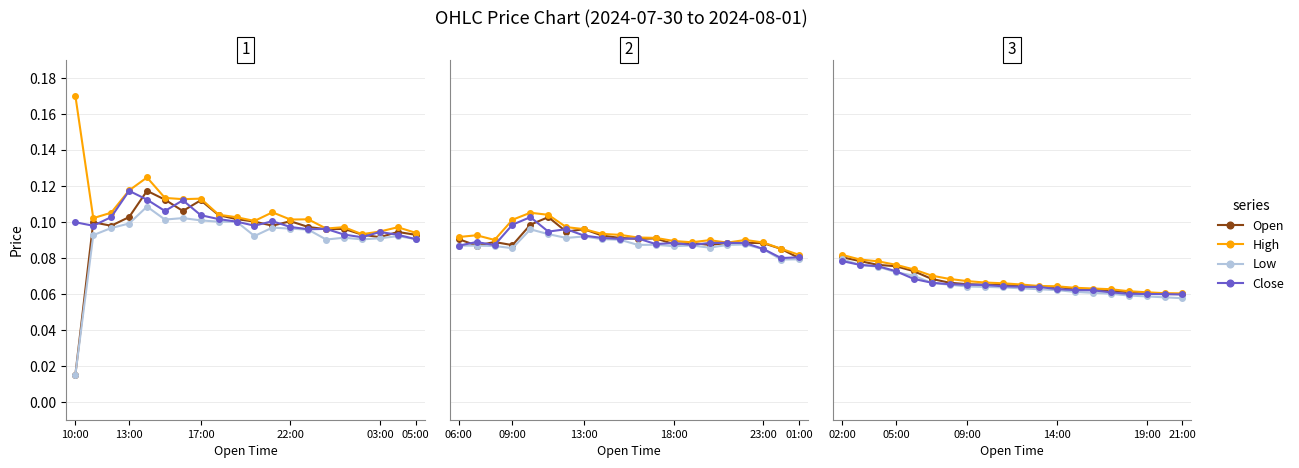

Does the chart have visible grid lines?

Yes